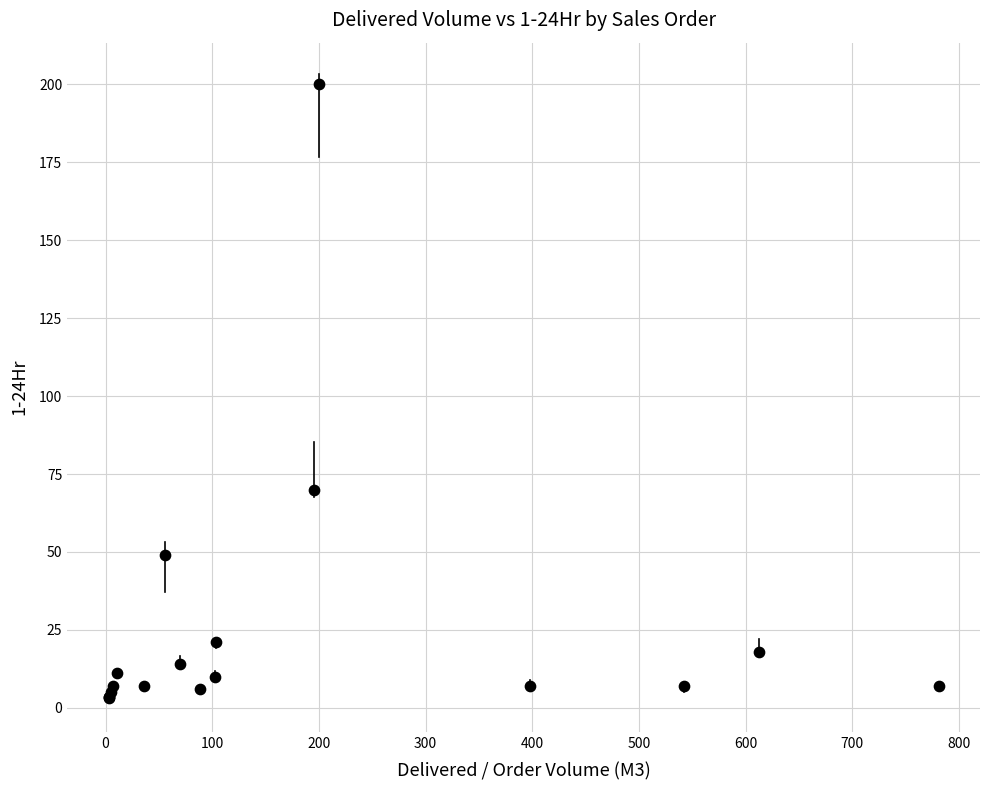

What Y value in the scatter plot is closest to 101?

70.0